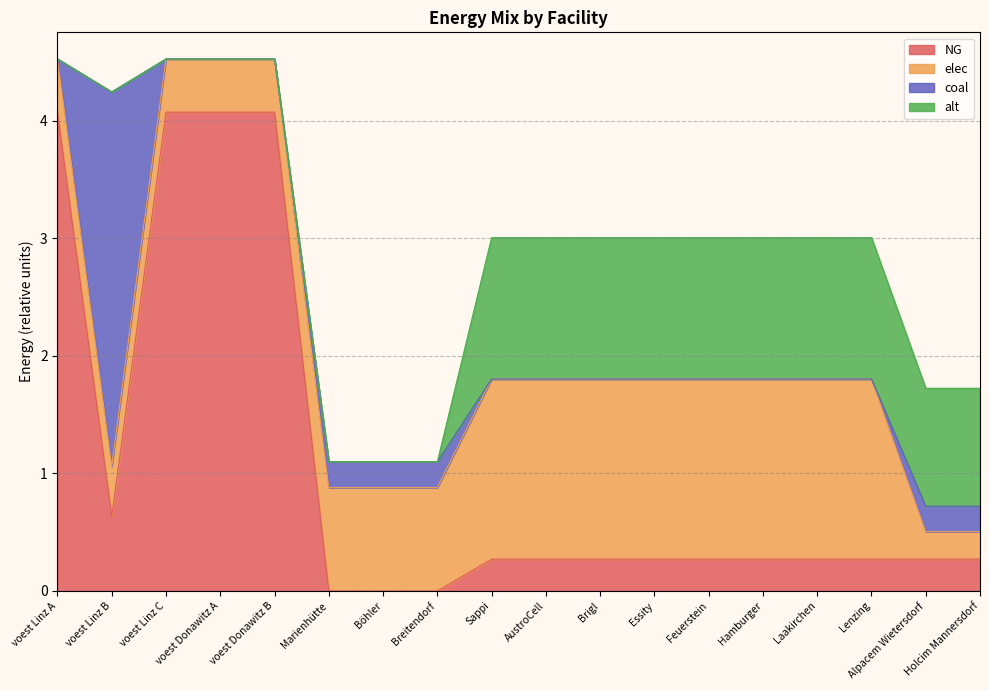

How many values in NG are above zero?

15